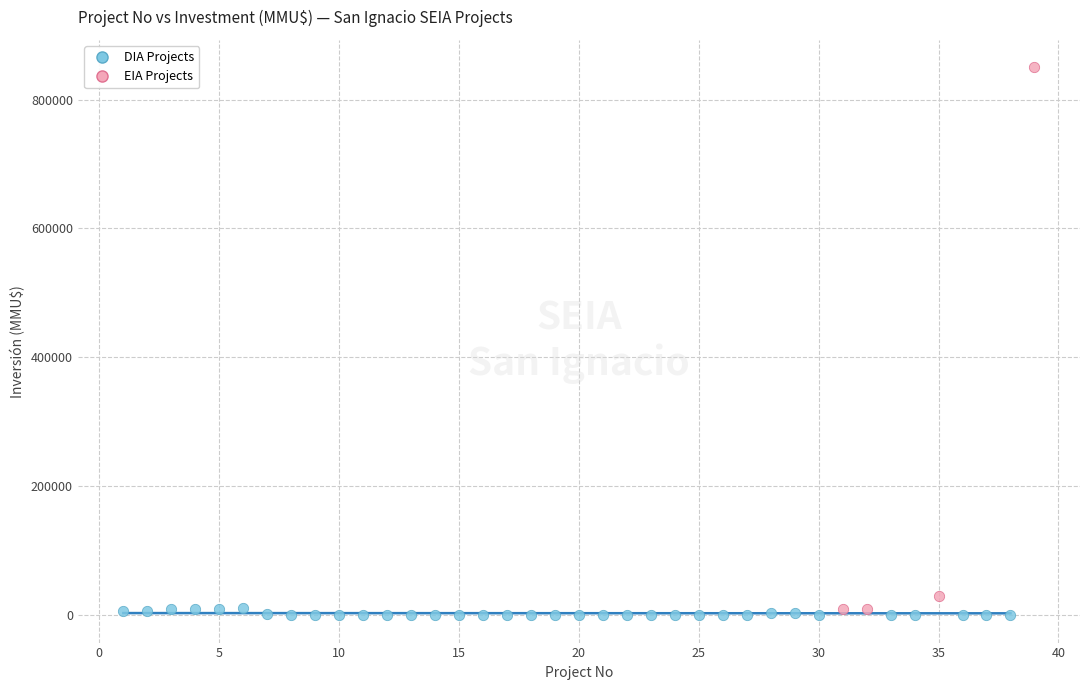

Which series has the widest spread of Y values?

EIA Projects